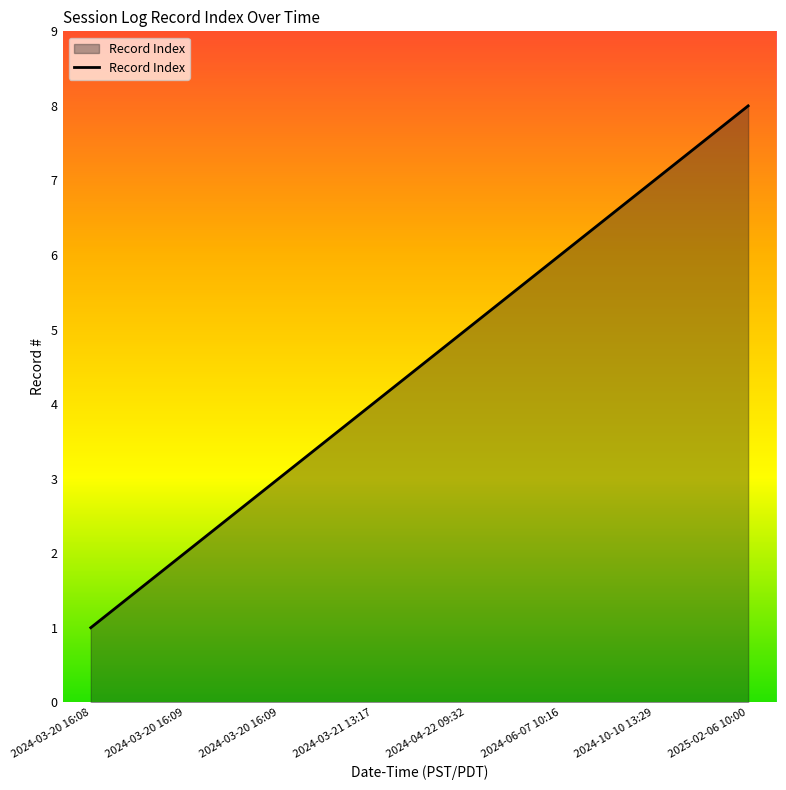

True or false: there are more than 2 points higher than both neighbors.

False